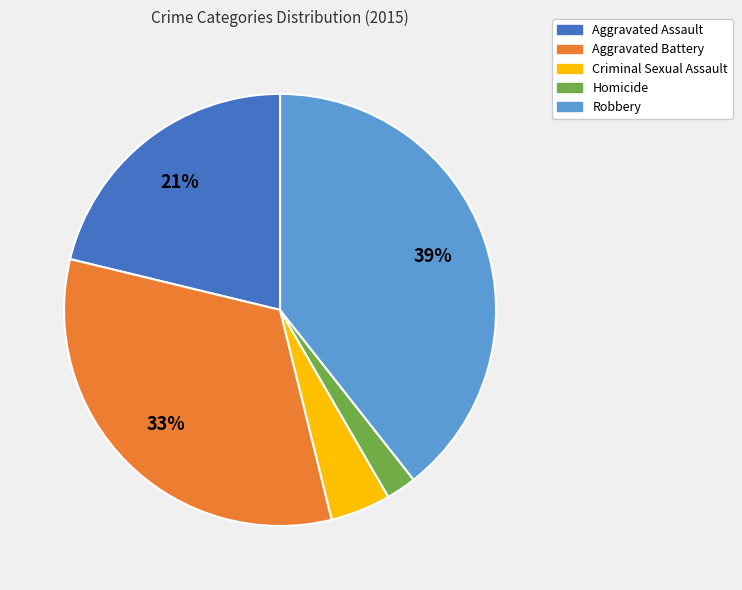

How many segments does this pie chart have?

5